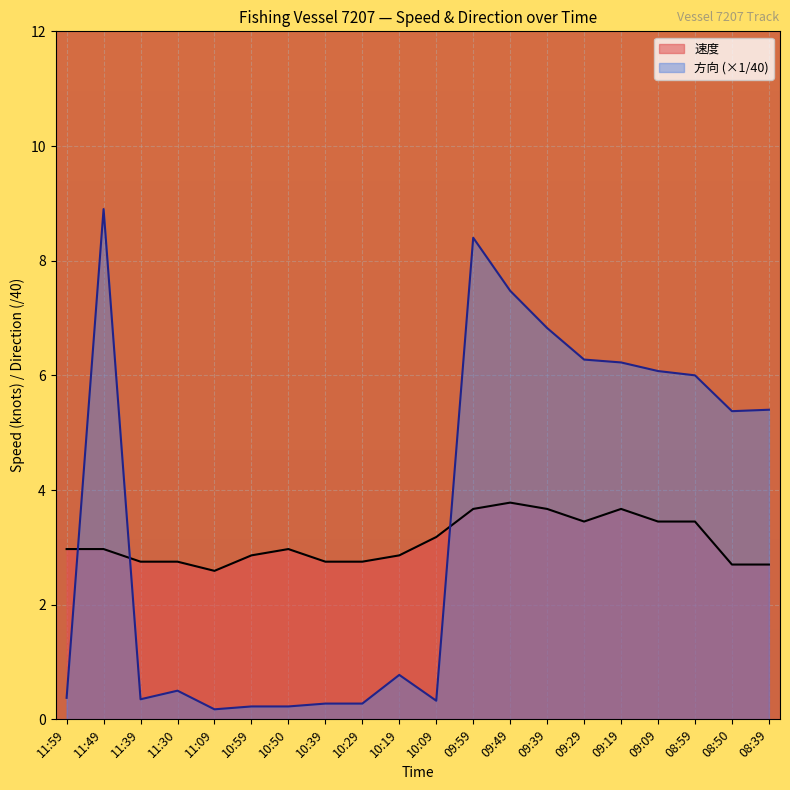

Does the chart display data point markers on the line(s)?

No